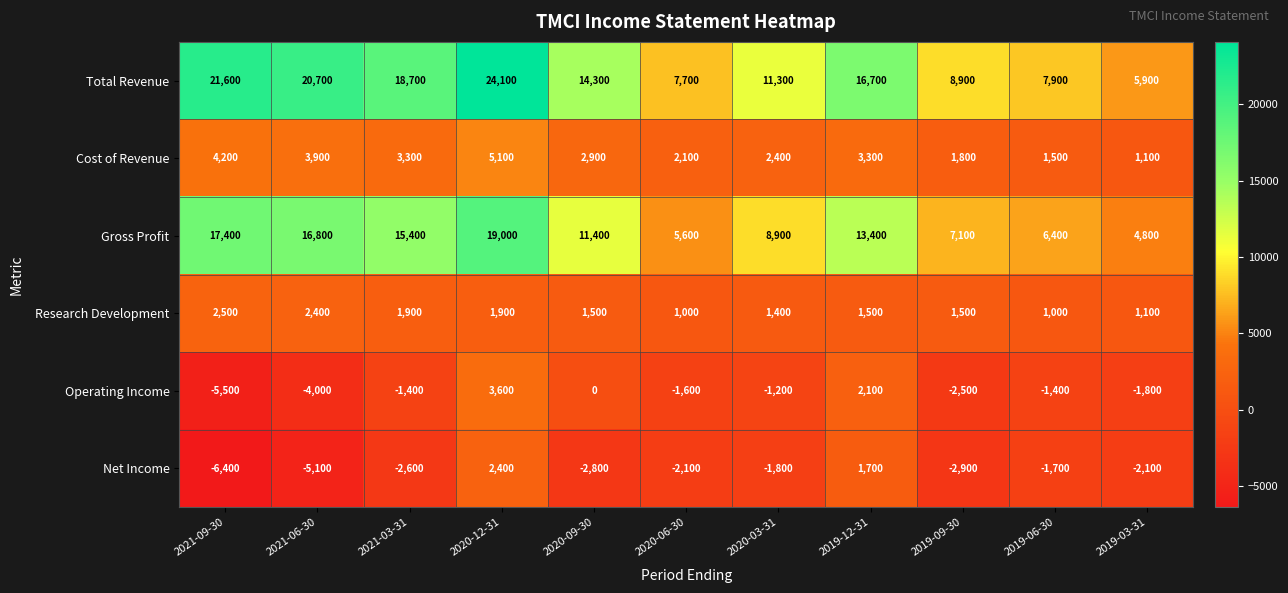

At which category is the sum across all series the highest?

2020-12-31